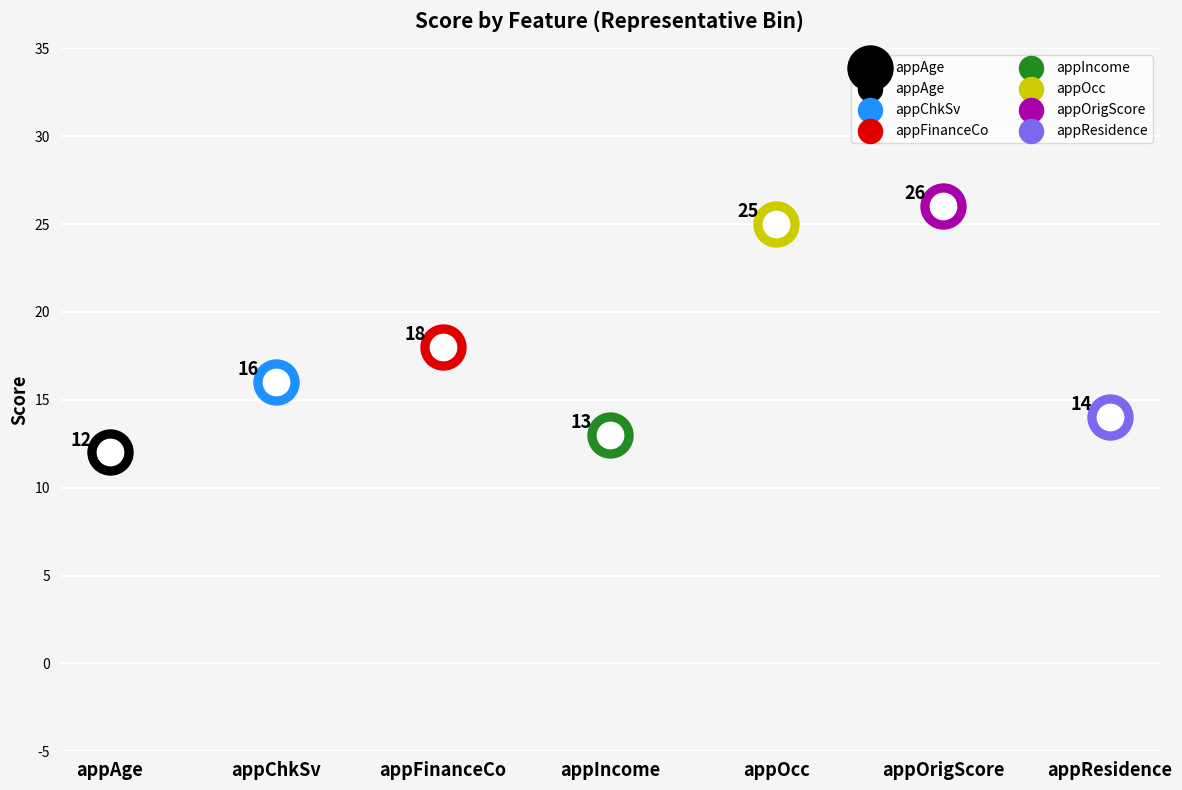

Which has a higher value, appOrigScore or appFinanceCo?

appOrigScore